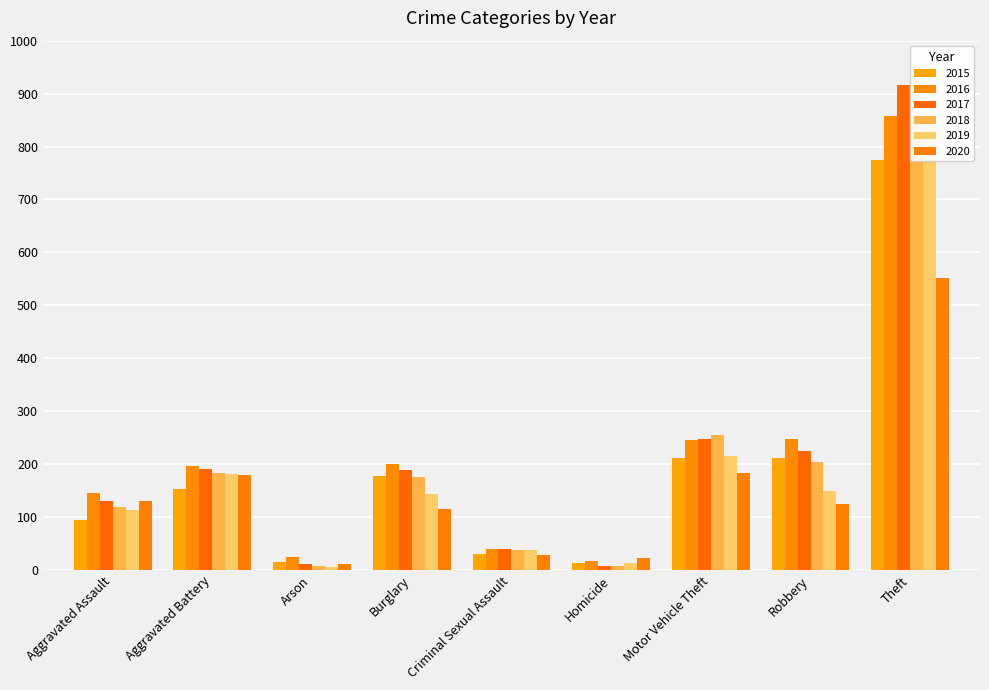

What is the difference between the highest and lowest values at Motor Vehicle Theft?

72